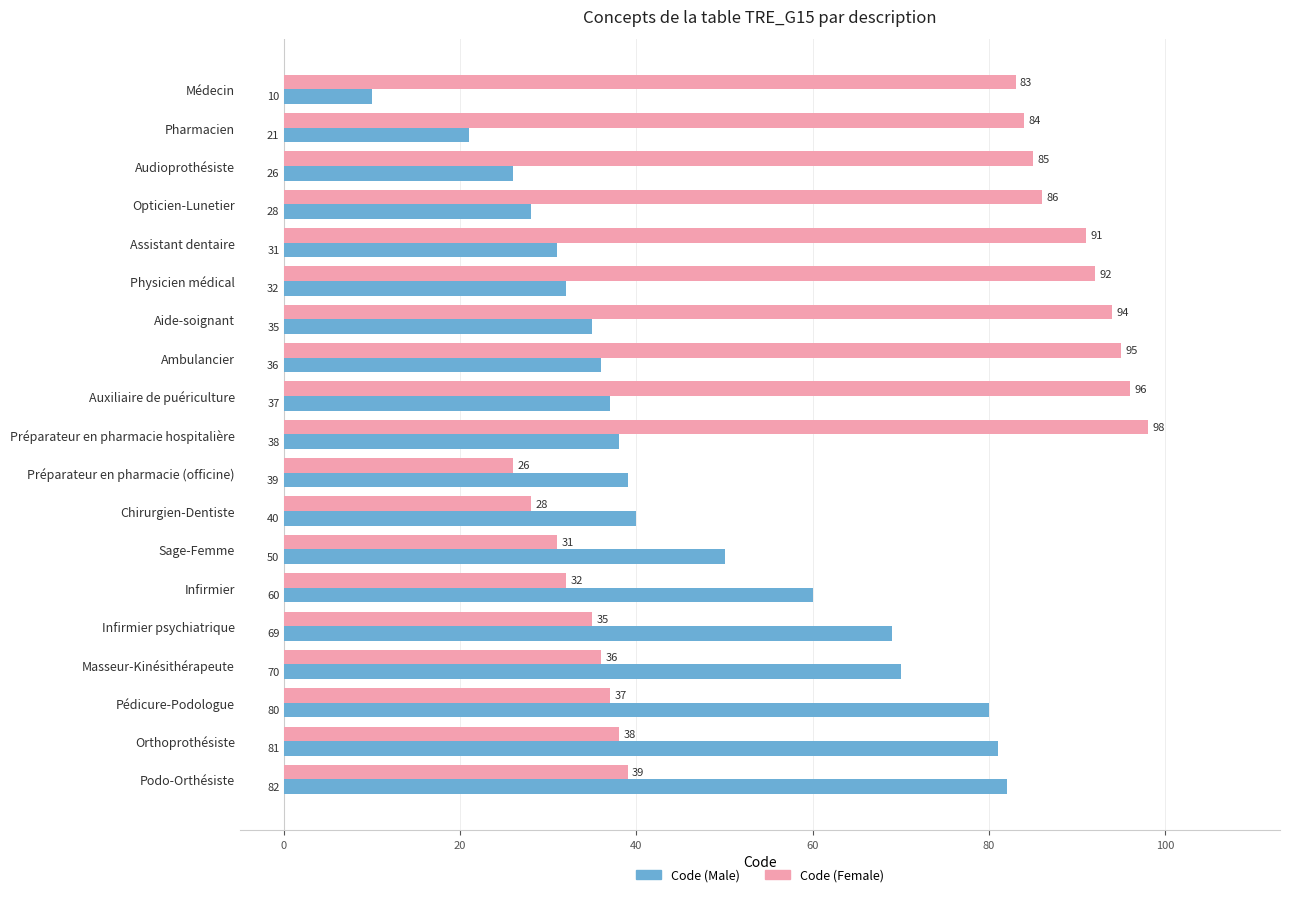

The value of Code (Female) at Podo-Orthésiste is 39. True or false?

True